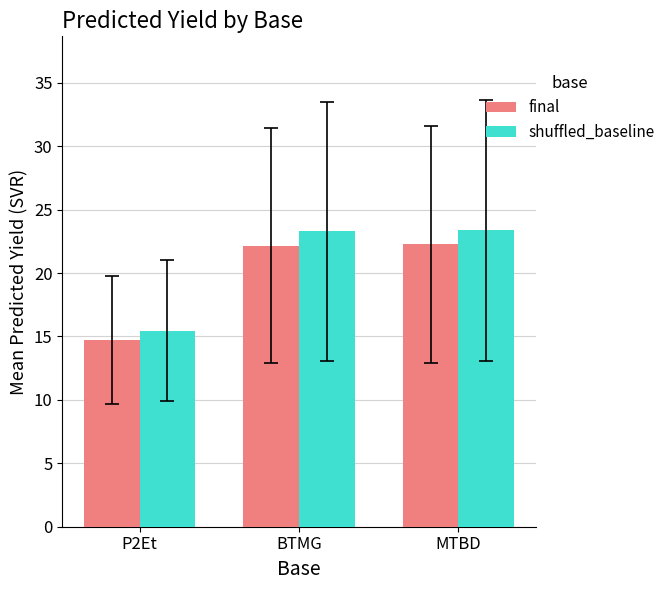

Which series has the largest total across all categories?

shuffled_baseline